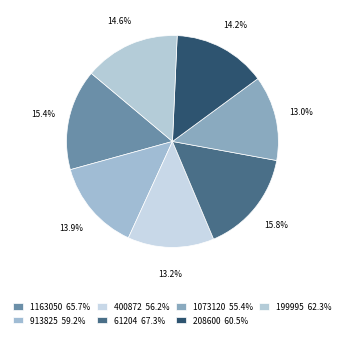

How many slices are in this pie chart?

7